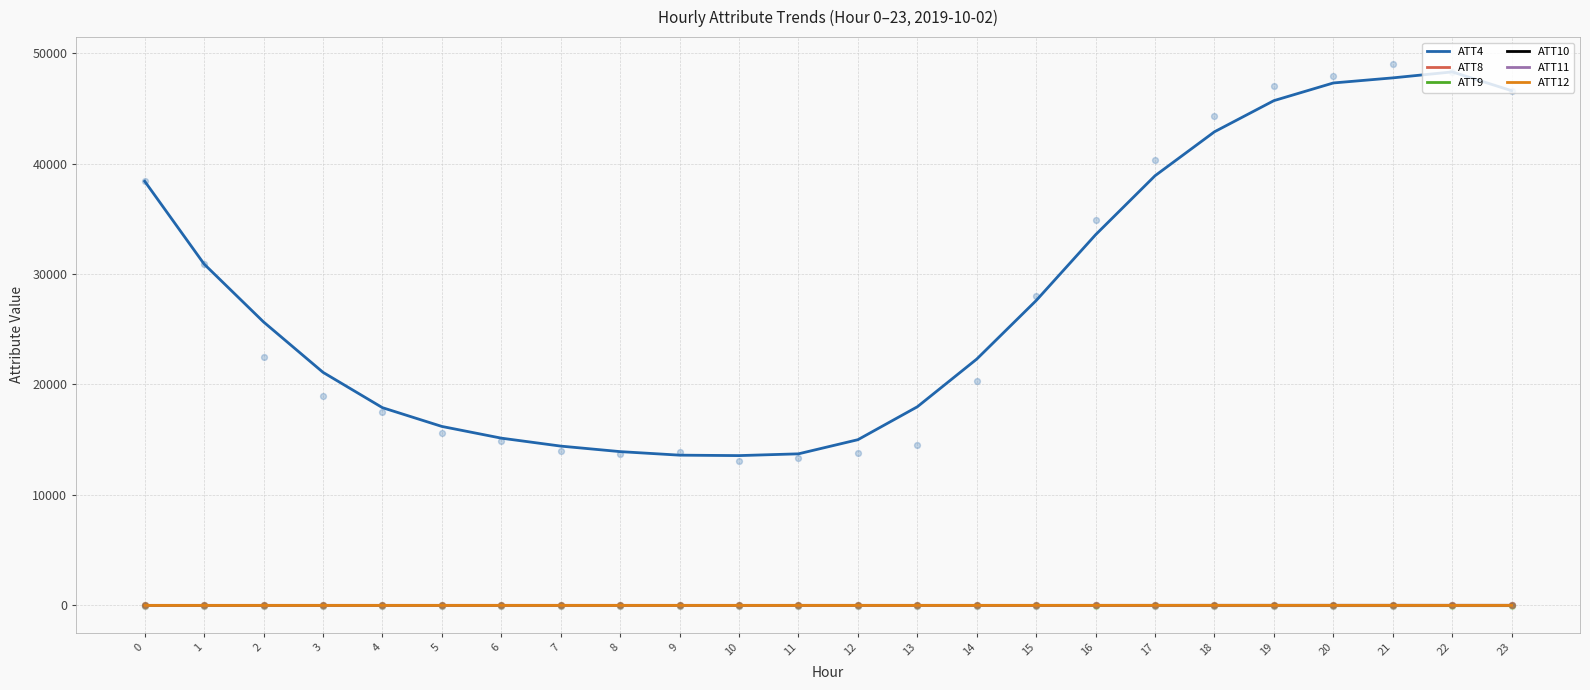

Which series has the largest total across all categories?

ATT4